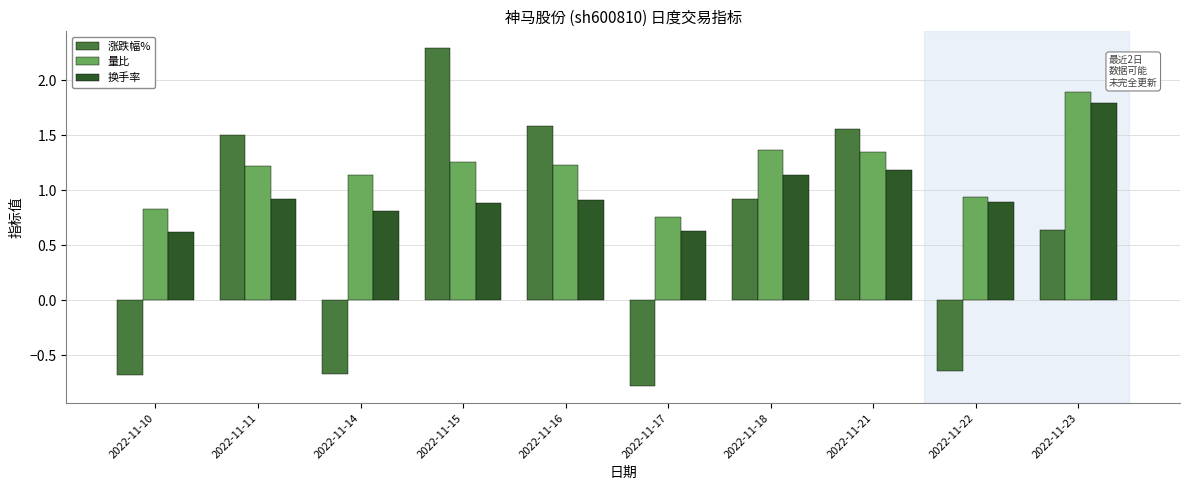

What is the average value of the 换手率 series?

1.0